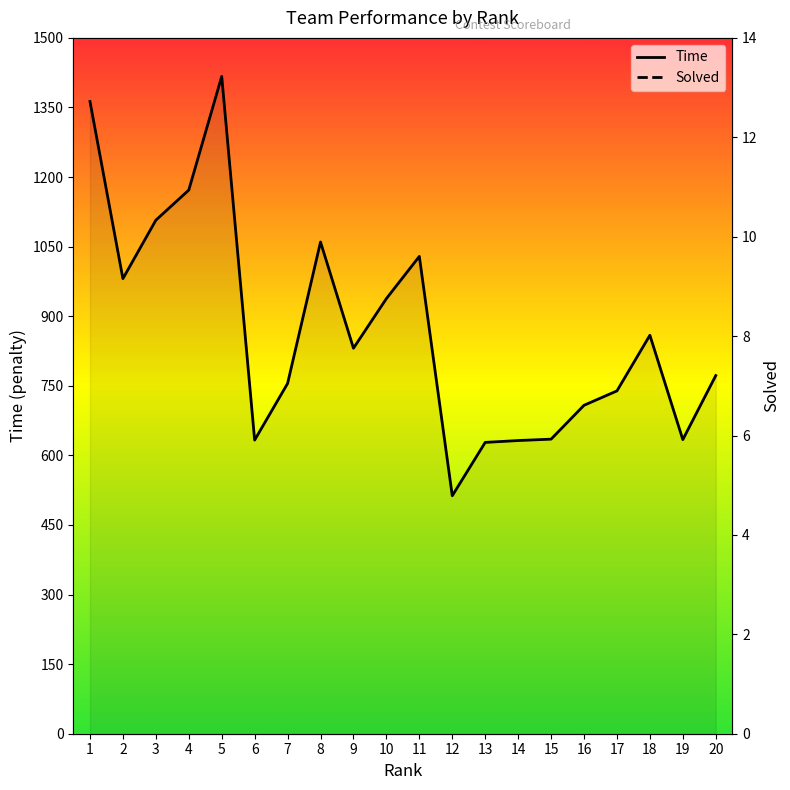

True or false: Time and Solved cross at least once.

False